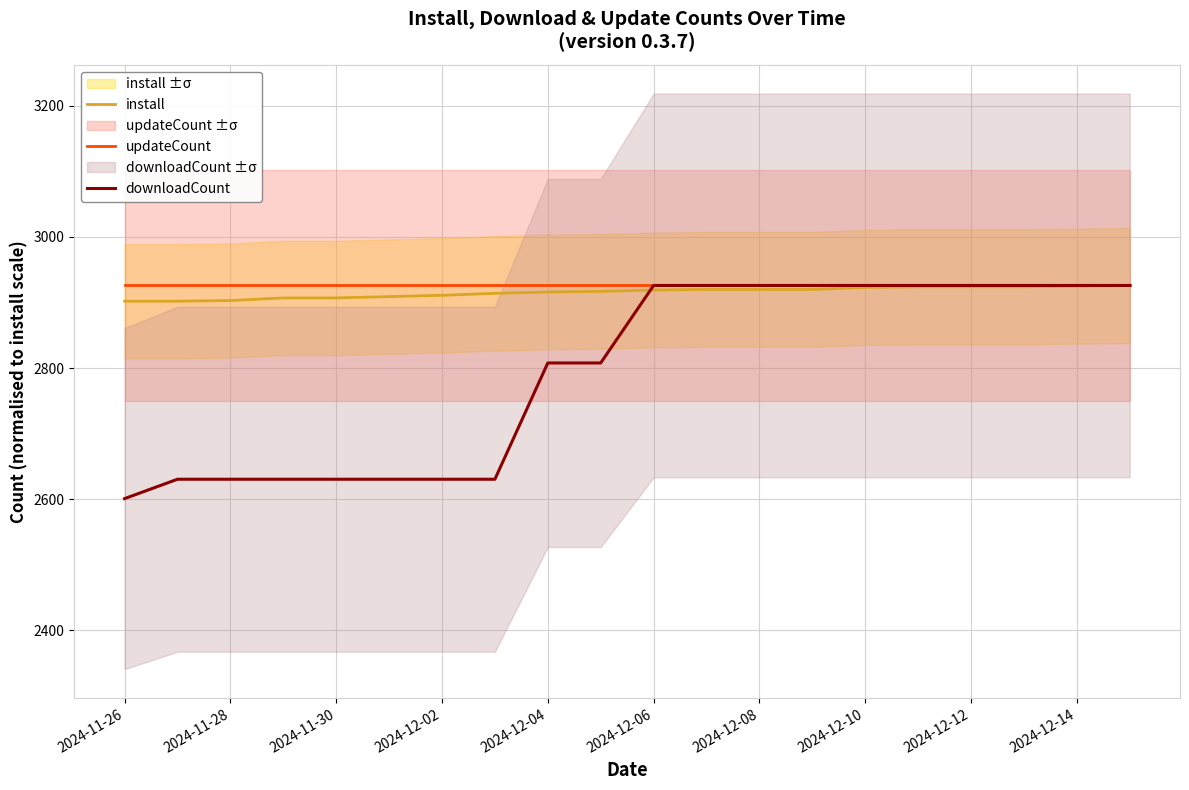

The value of install at 2024-12-08 is 2920.0. True or false?

True